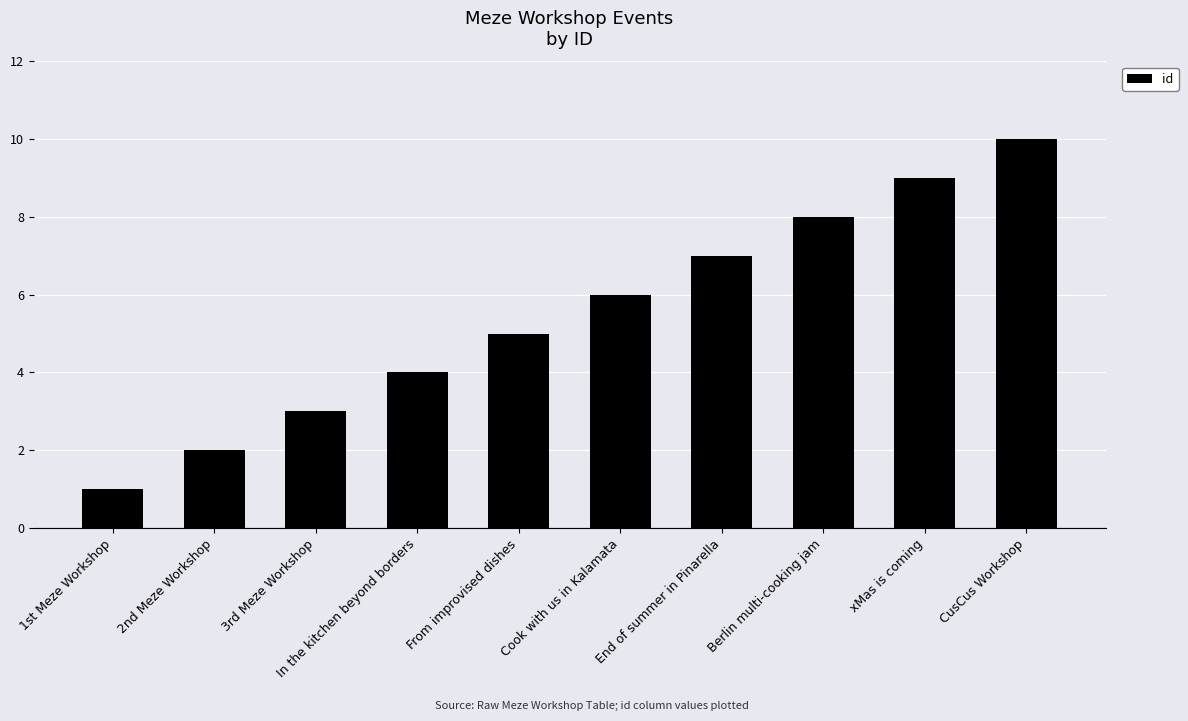

What value does the data have at Cook with us in Kalamata?

6